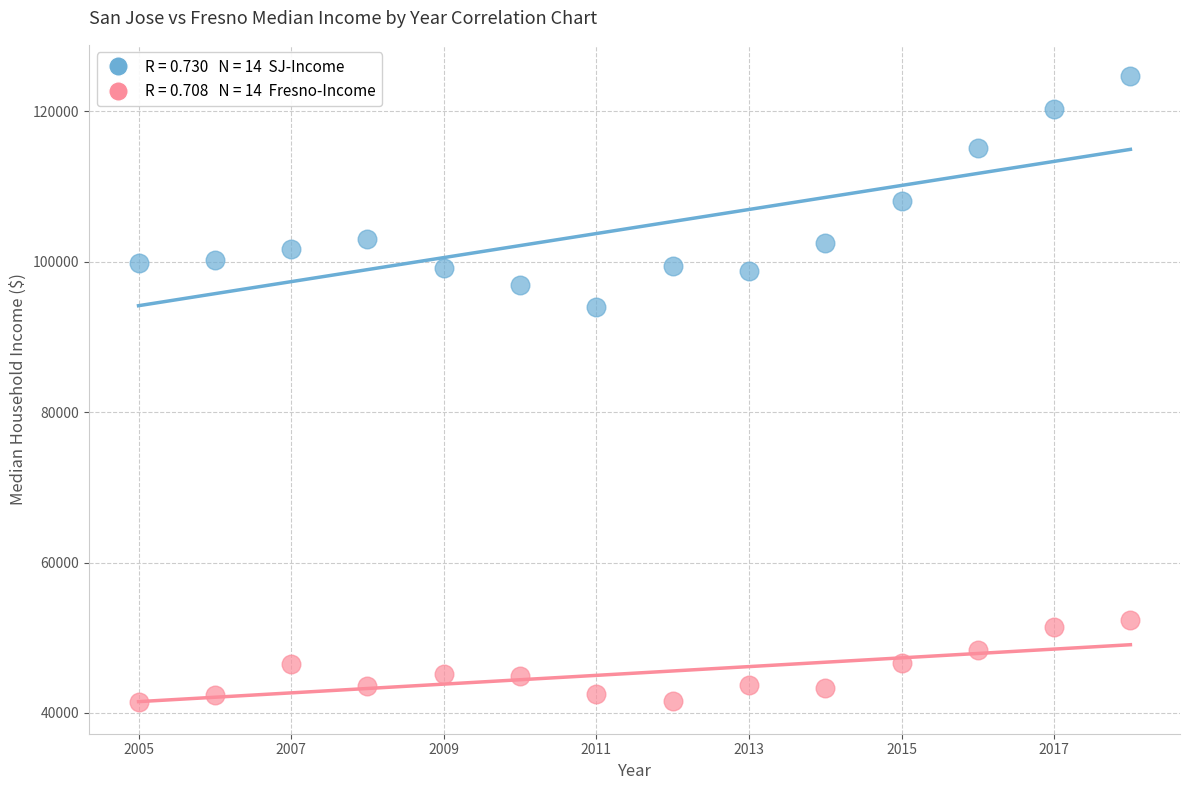

Across all data points, what is the range of X values (max minus min)?

13